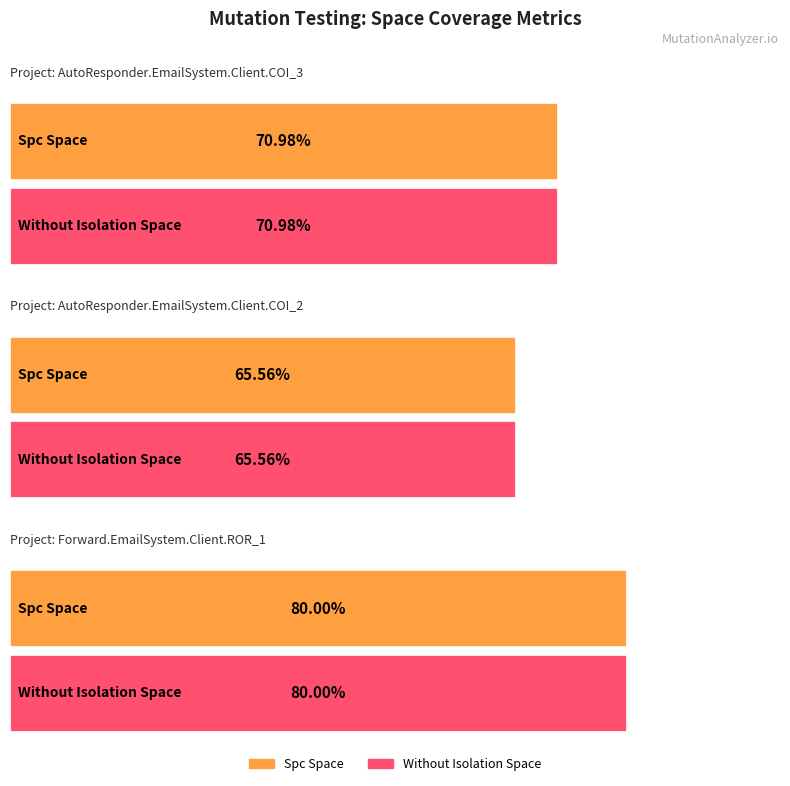

Which series has the largest range (max minus min)?

SPC_SPACE